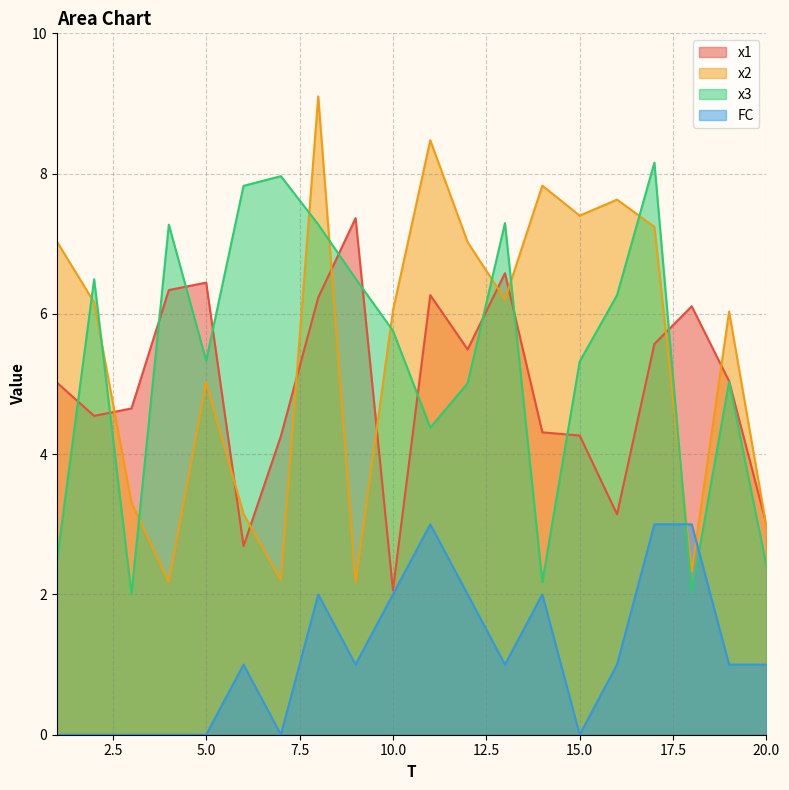

At which category is the sum across all series the highest?

8